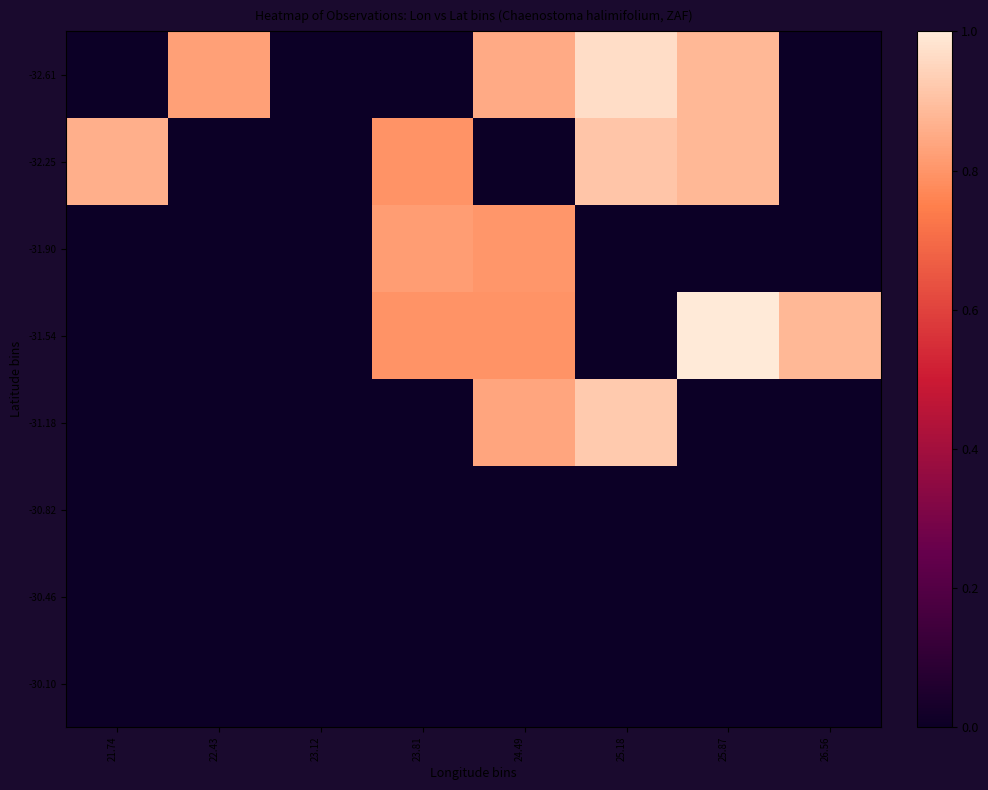

Which has a higher value, 21.74 or 22.43?

22.43